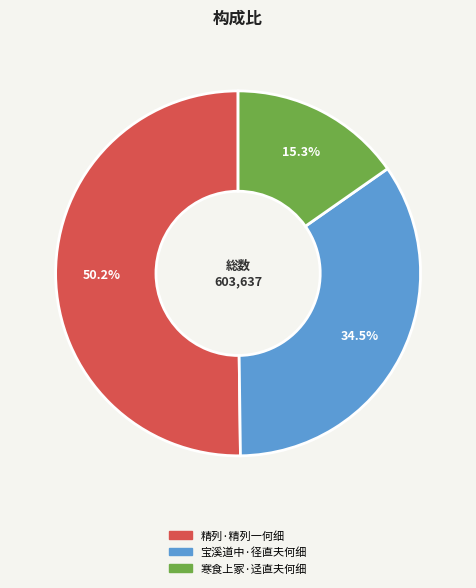

Which category has the smallest portion of the pie?

寒食上冢·迳直夫何细